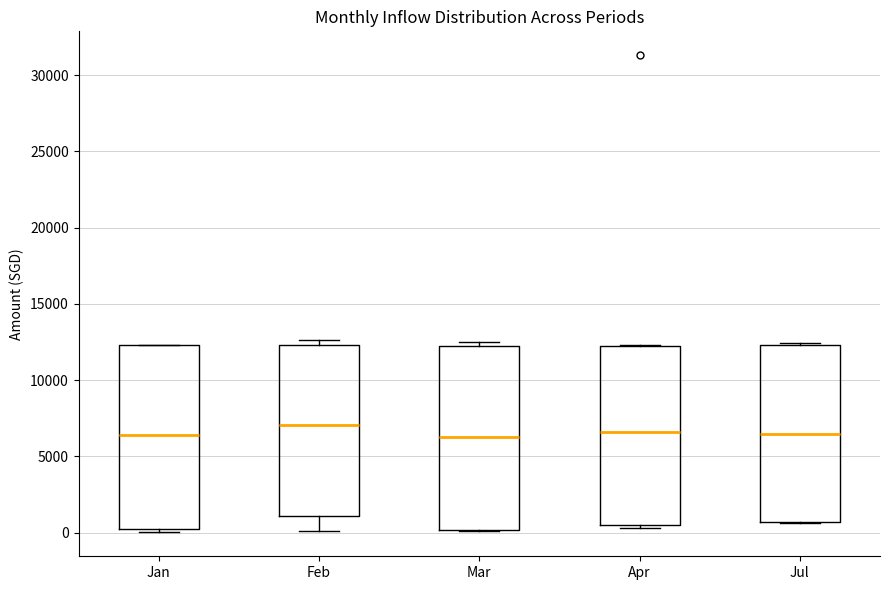

Where is the lower edge of the box for Mar on the y-axis? The values are not printed on the chart, so give them approximately, as read against the axis.

0